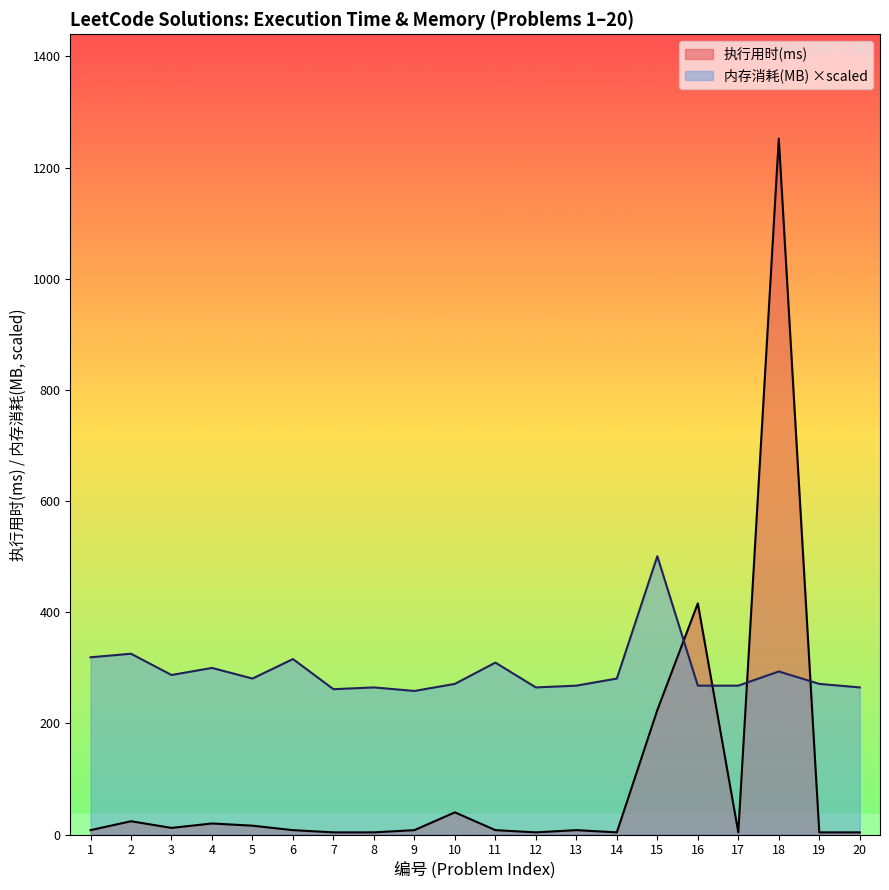

Between 14 and 15, which is larger?

15